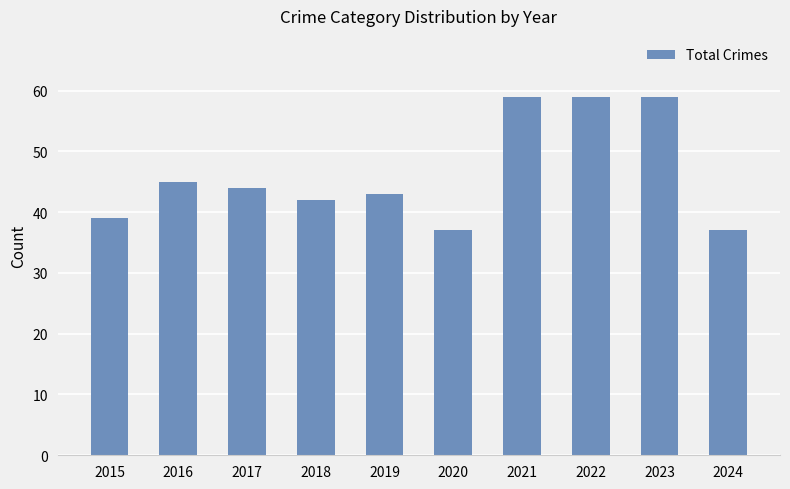

What is the minimum value shown in the chart?

37